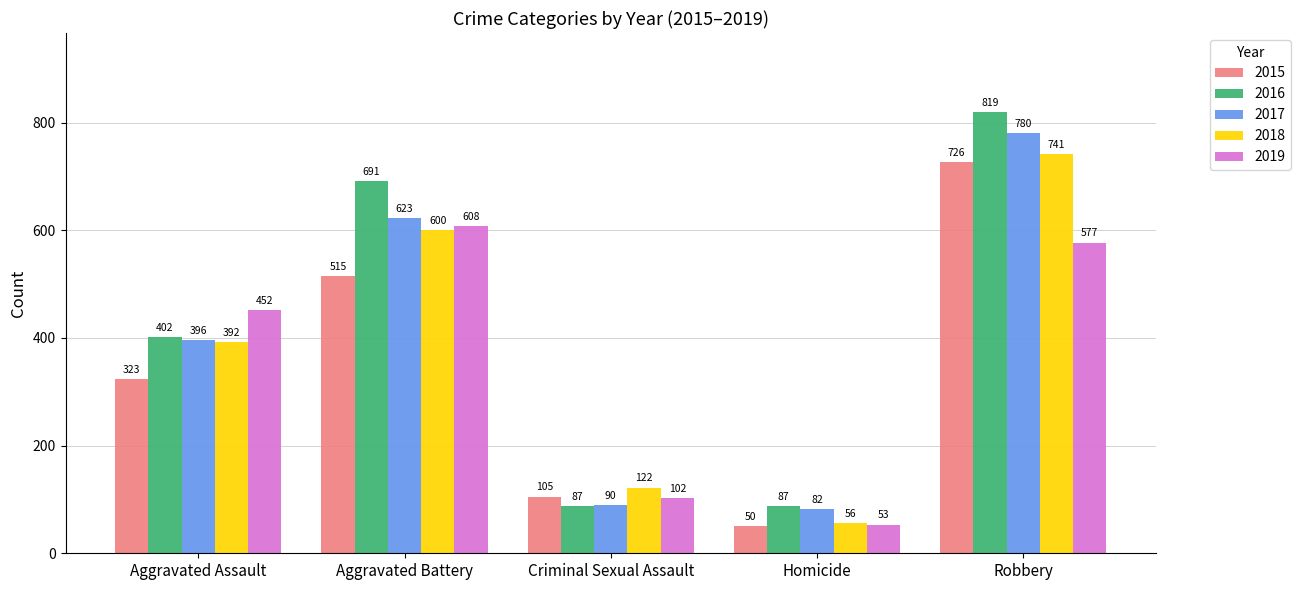

How many 2016 values are between 87 and 691?

4